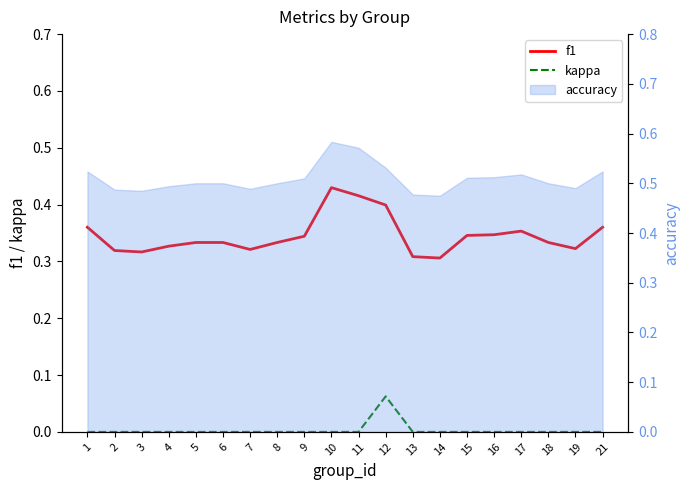

At which category does kappa reach its first local peak?

12